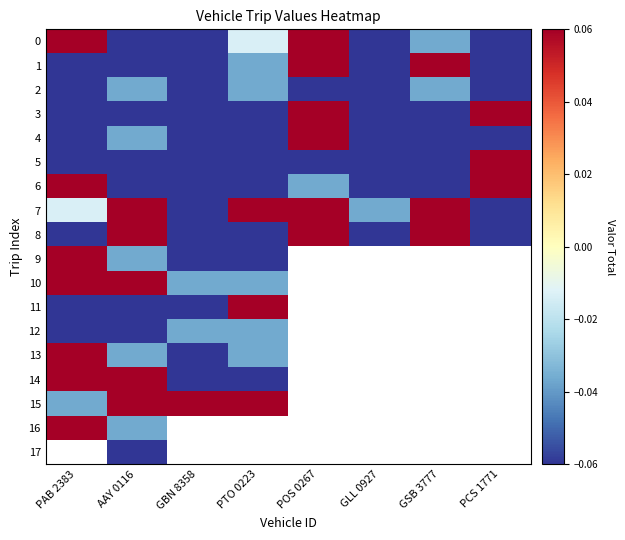

The 0 series shows -0.0 at PTO 0223. True or false?

True